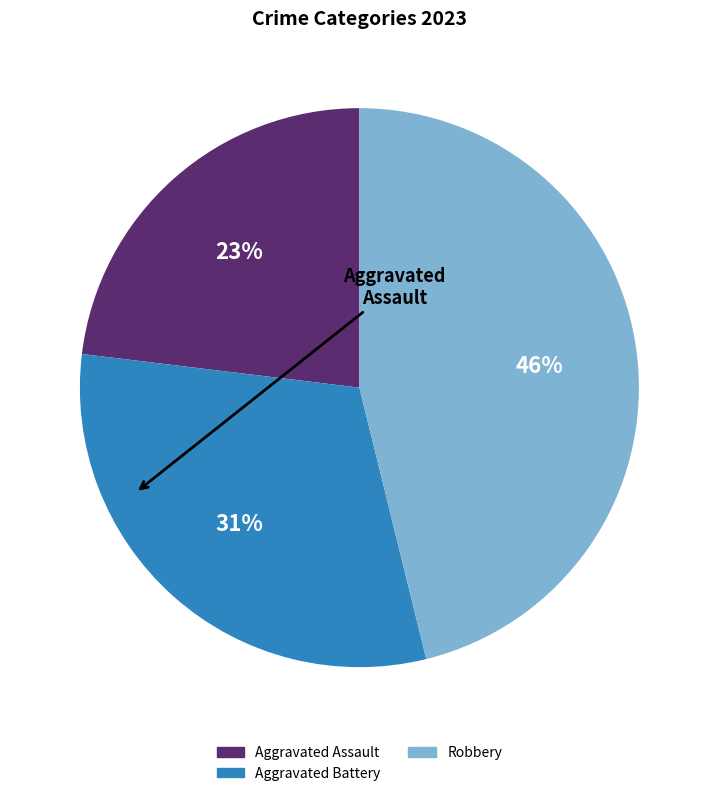

What percentage is NOT represented by Aggravated Assault?

76.9%